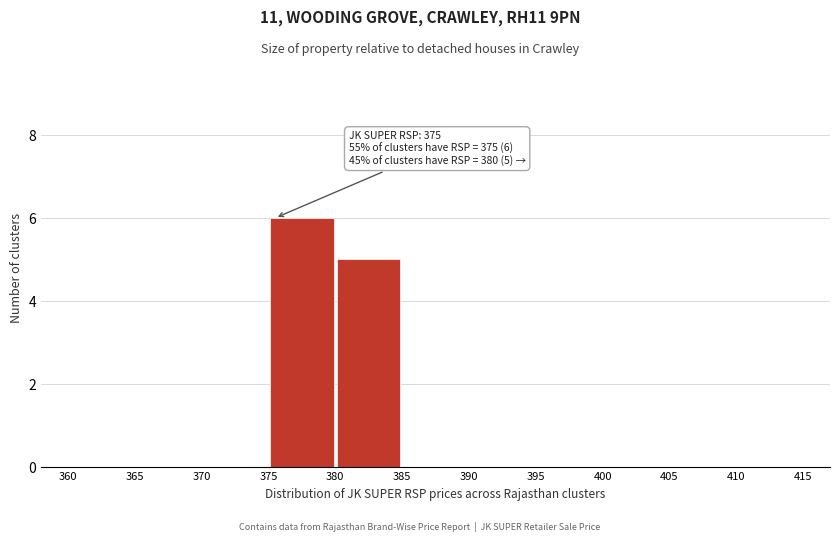

Over which range of the x-axis is the bar tallest?

375 to 380